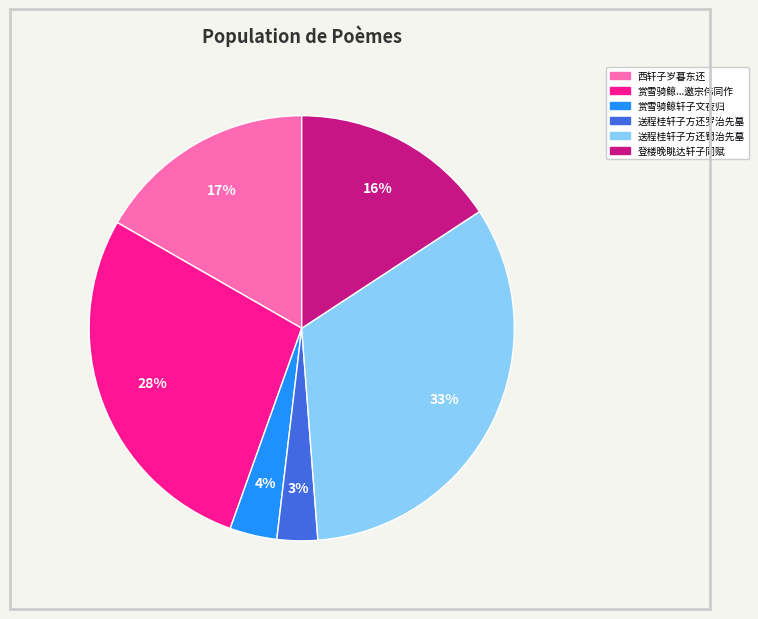

Is there any slice that represents more than half of the pie?

No